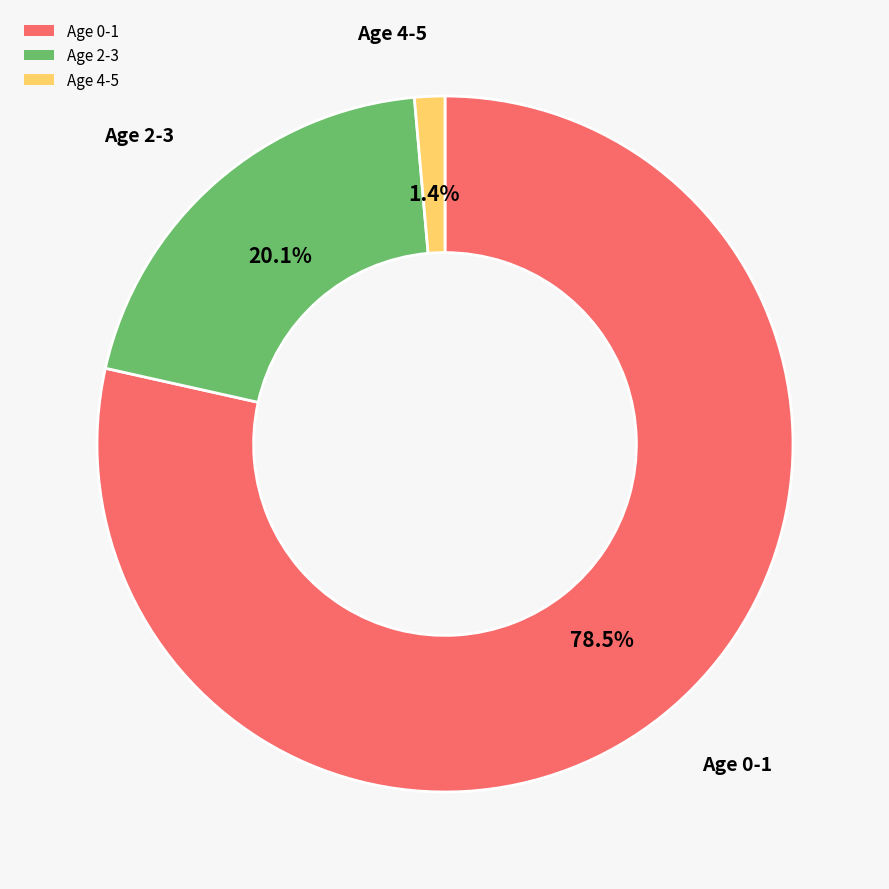

Is there a majority slice in this chart?

Yes